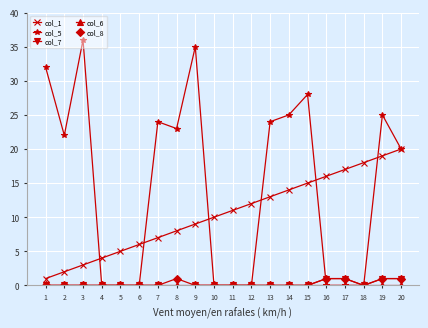

What is the maximum value for col_7?

1